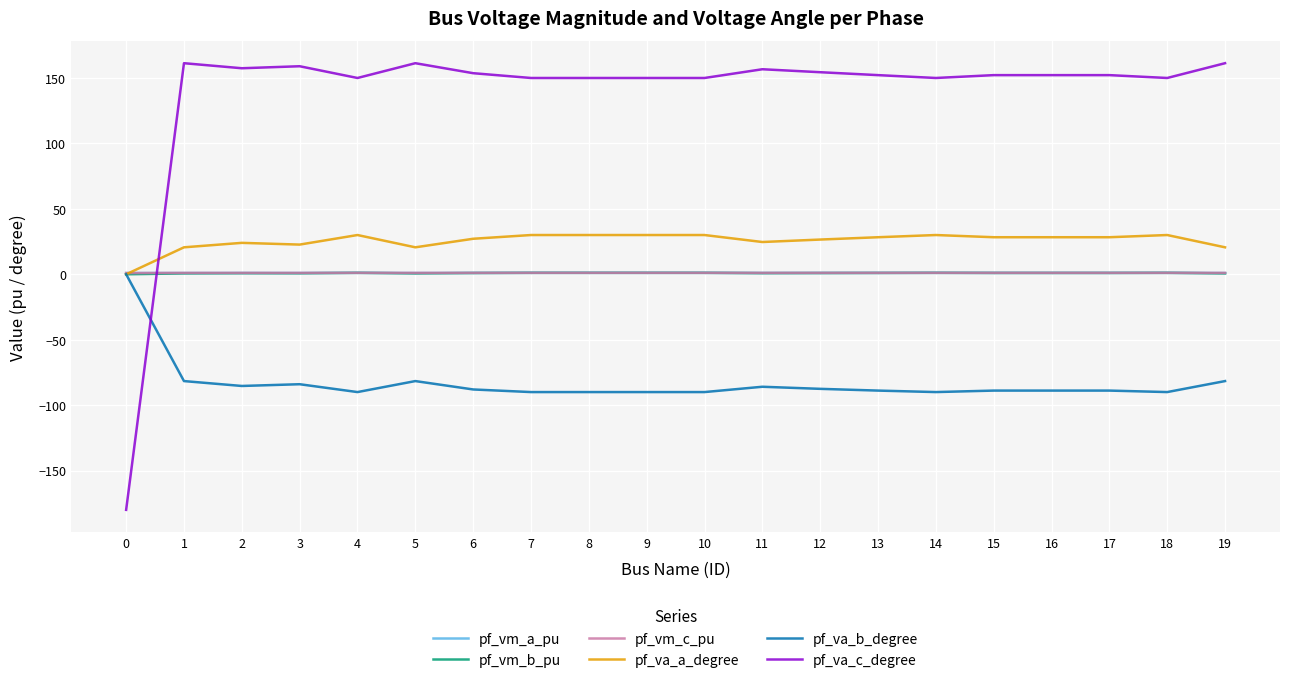

Which series has the largest total across all categories?

pf_va_c_degree